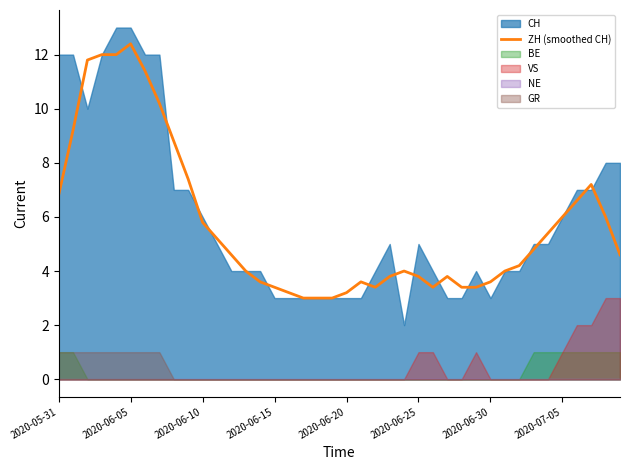

Where is the data nearest to the value 7?

2020-05-31